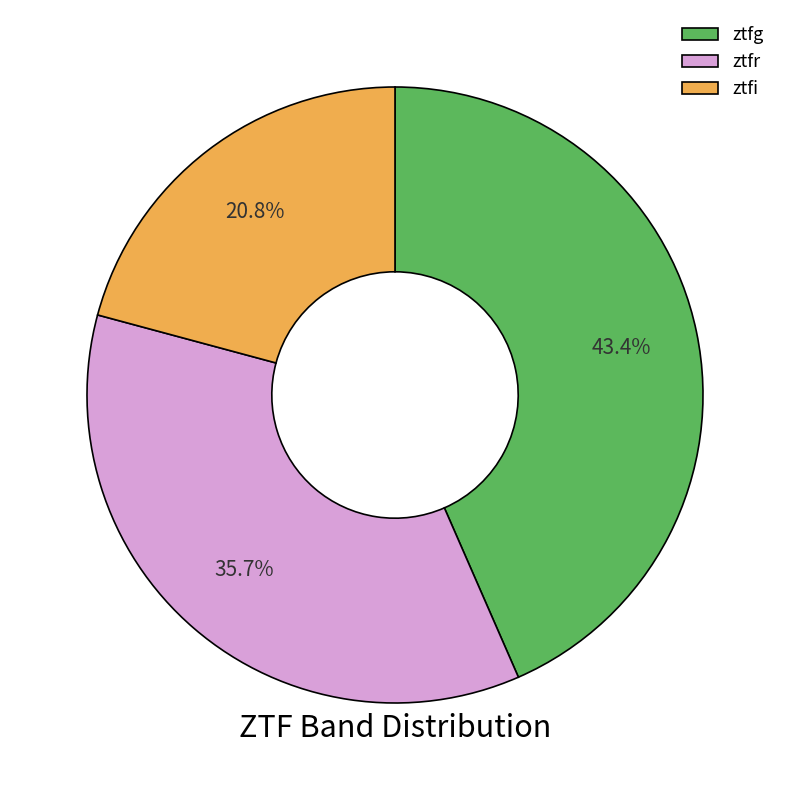

What portion of the pie excludes ztfg?

56.6%